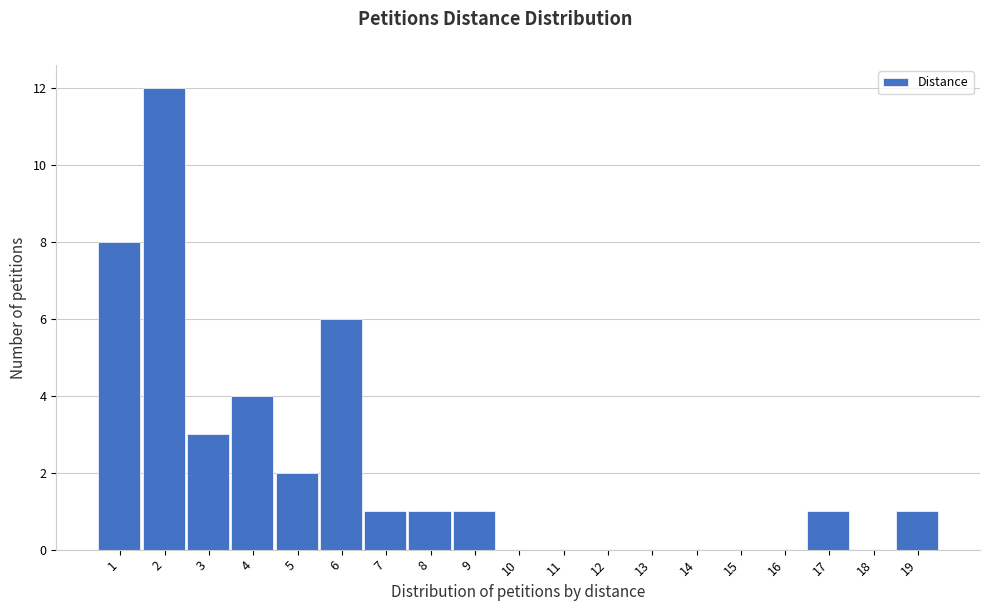

Reading left to right, what are all the values shown in this chart?

1=8	2=12	3=3	4=4	5=2	6=6	7=1	8=1	9=1	10=0	11=0	12=0	13=0	14=0	15=0	16=0	17=1	18=0	19=1